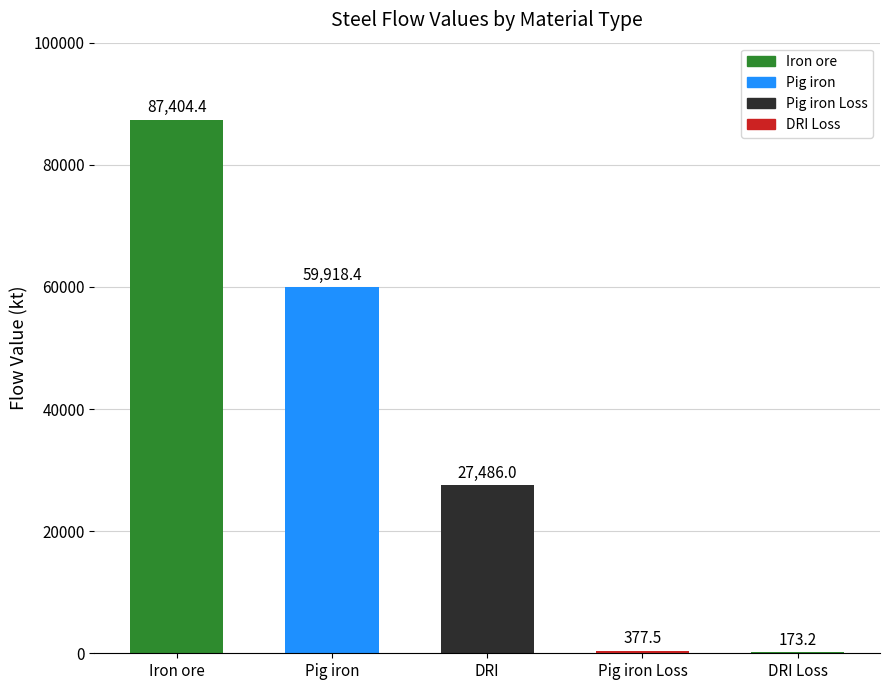

Reading left to right, list all the values displayed in this chart.

87404.4	59918.4	27486.0	377.5	173.2